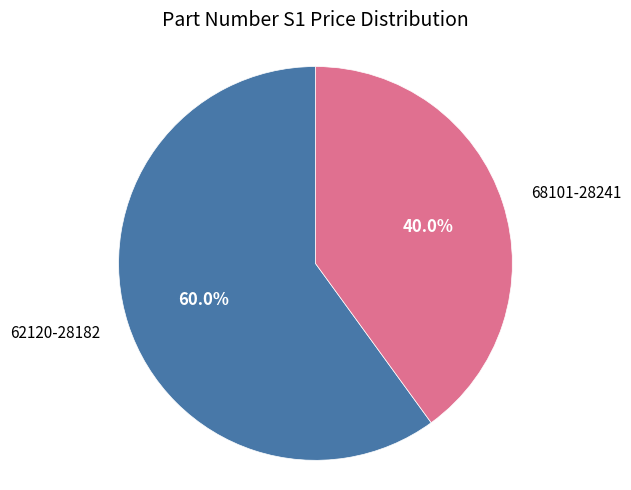

Is there any slice that represents more than half of the pie?

Yes